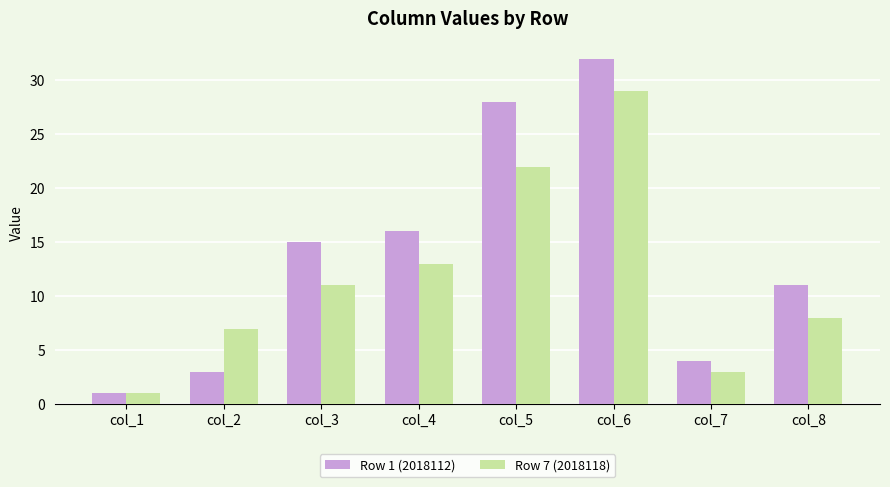

How many data points in Row 7 (2018118) are less than 11?

4